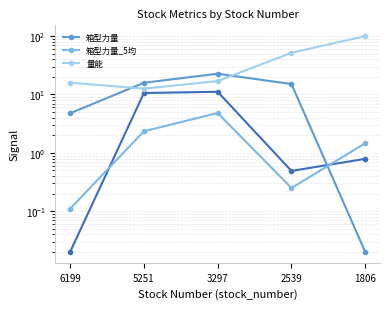

How many lines are shown in the chart?

3